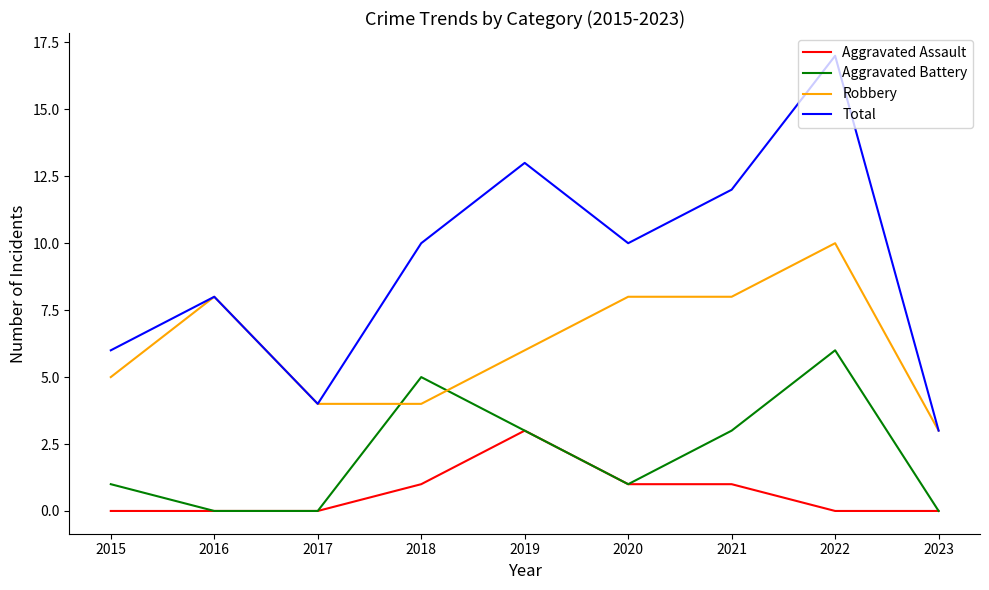

How many intersections are there between Aggravated Battery and Robbery?

2